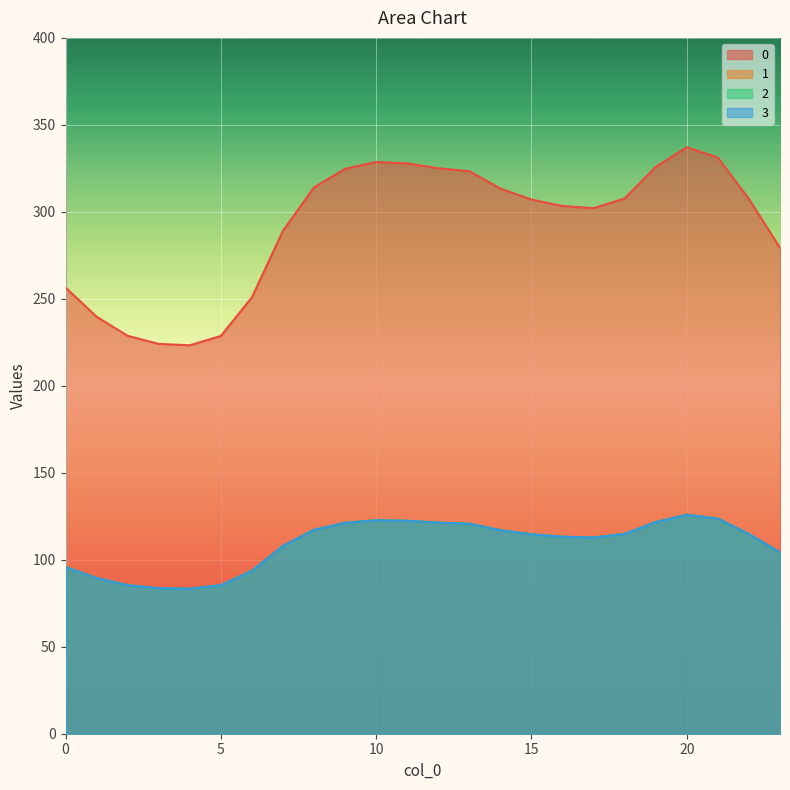

Reading right to left, list all the values displayed in this chart.

0: 279.3	307.4	331.2	337.2	325.9	307.7	302.1	303.4	307.1	313.4	323.3	325.1	327.8	328.7	324.7	314.1	289.1	250.9	228.7	223.3	224.1	228.7	239.7	256.5
1: 104.3	114.8	123.6	125.9	121.7	114.9	112.8	113.3	114.6	117.0	120.7	121.4	122.4	122.7	121.2	117.3	107.9	93.7	85.4	83.4	83.7	85.4	89.5	95.8
2: 104.3	114.8	123.6	125.9	121.7	114.9	112.8	113.3	114.6	117.0	120.7	121.4	122.4	122.7	121.2	117.3	107.9	93.7	85.4	83.4	83.7	85.4	89.5	95.8
3: 104.3	114.8	123.6	125.9	121.7	114.9	112.8	113.3	114.6	117.0	120.7	121.4	122.4	122.7	121.2	117.3	107.9	93.7	85.4	83.4	83.7	85.4	89.5	95.8